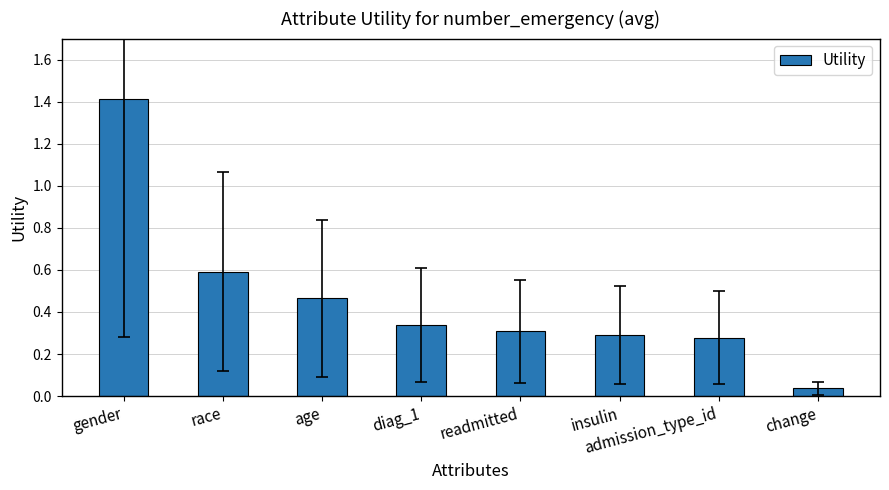

What position from the left is race?

2